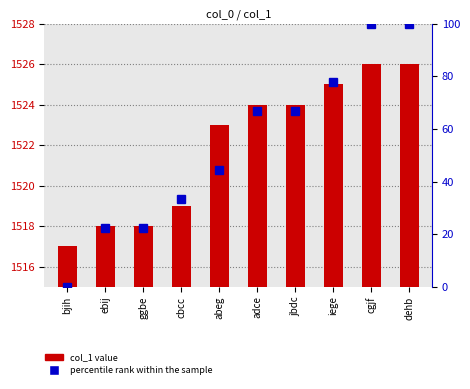

List the series in order of their peak value, lowest first.

percentile rank within the sample, col_1 value